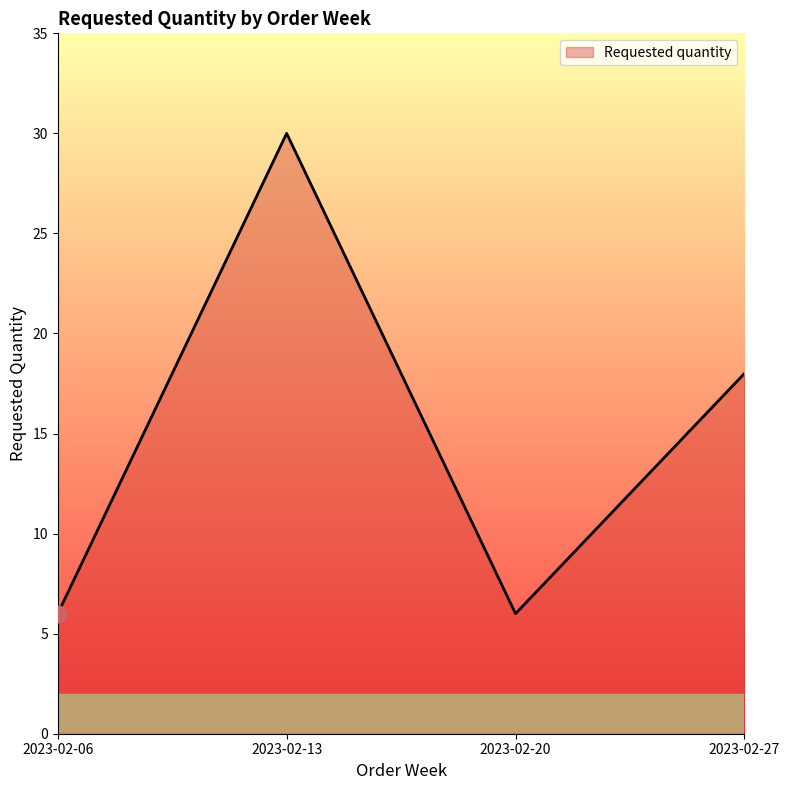

The chart shows a value of 6 at 2023-02-06. True or false?

True